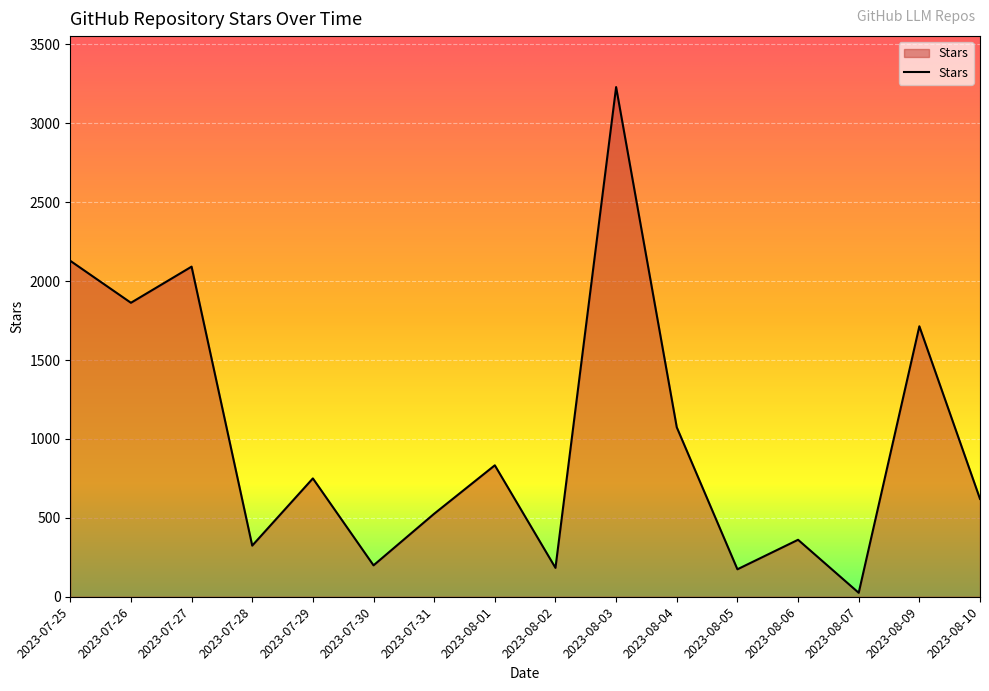

The value at 2023-07-31 is 341. True or false?

False